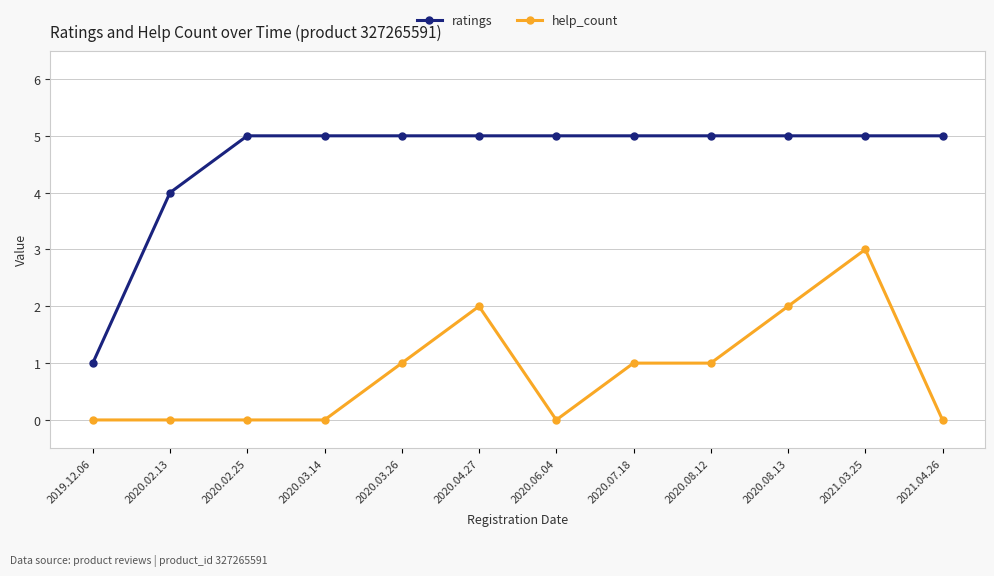

Rank the series by their average value, from highest to lowest.

ratings, help_count